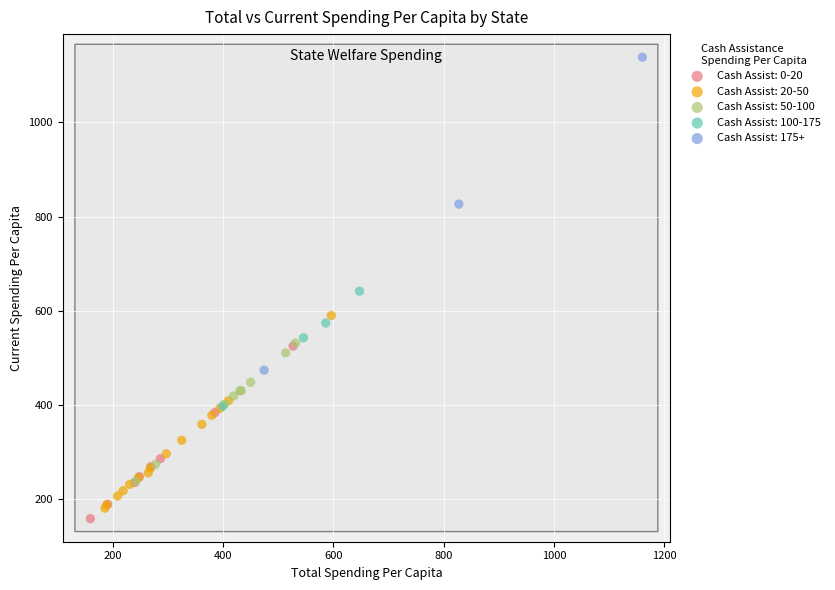

Which series has the largest Y range (max minus min)?

Cash Assist: 175+